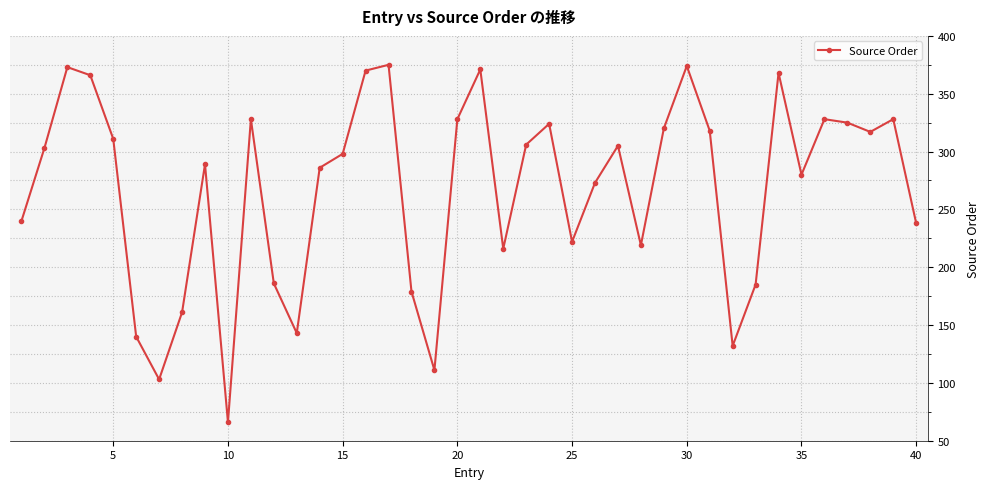

How many points are lower than both their immediate neighbors (excluding endpoints)?

10